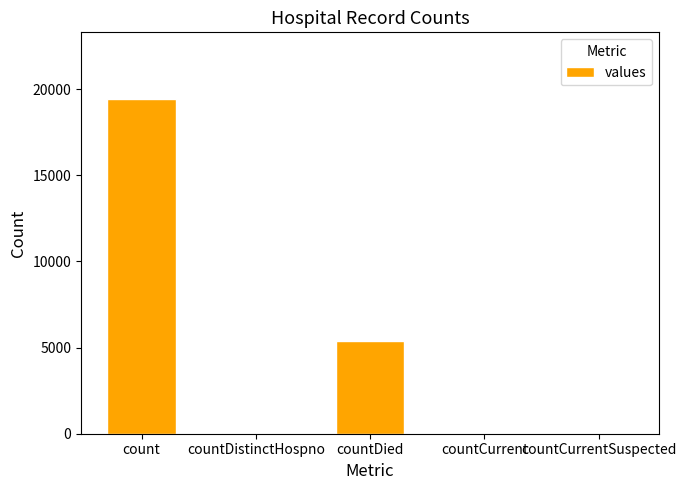

At which label is the value closest to 9710?

countDied